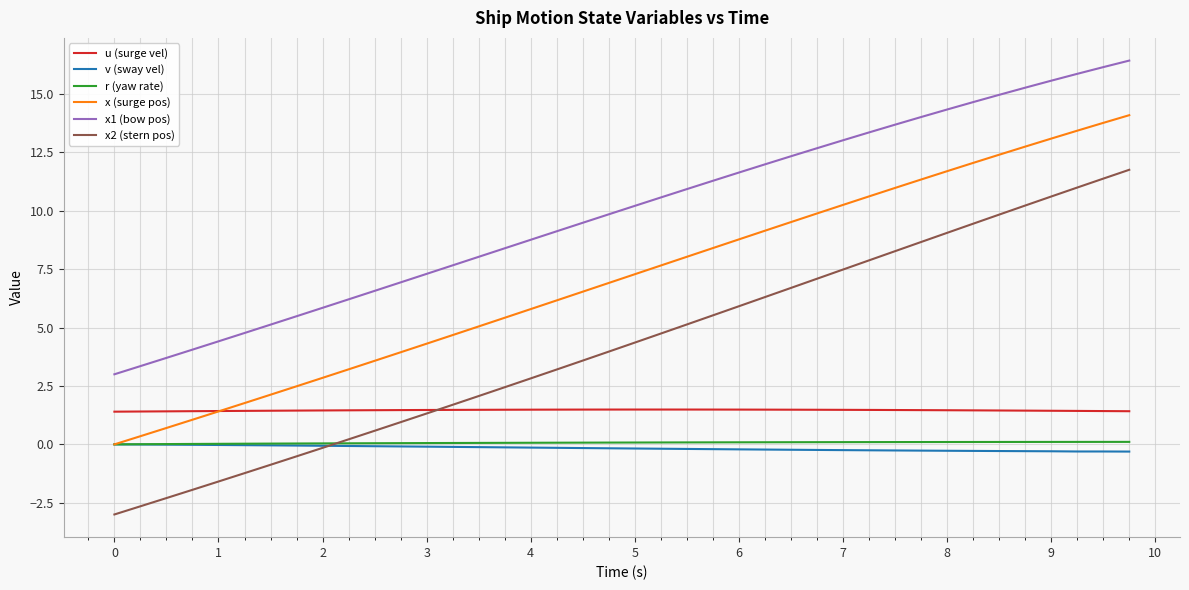

Which series has the largest total across all categories?

x1 (bow pos)